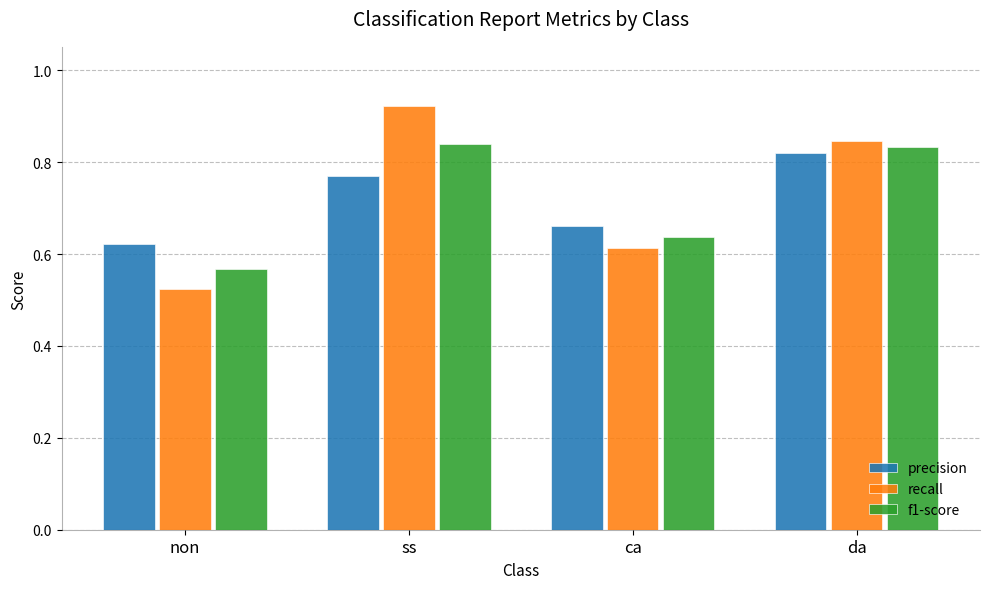

The precision series shows 0.3 at non. True or false?

False